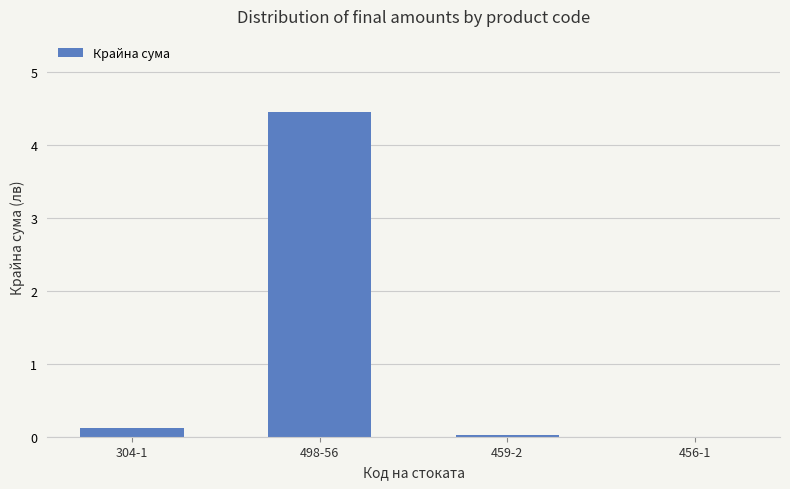

What is the greatest value displayed?

4.5